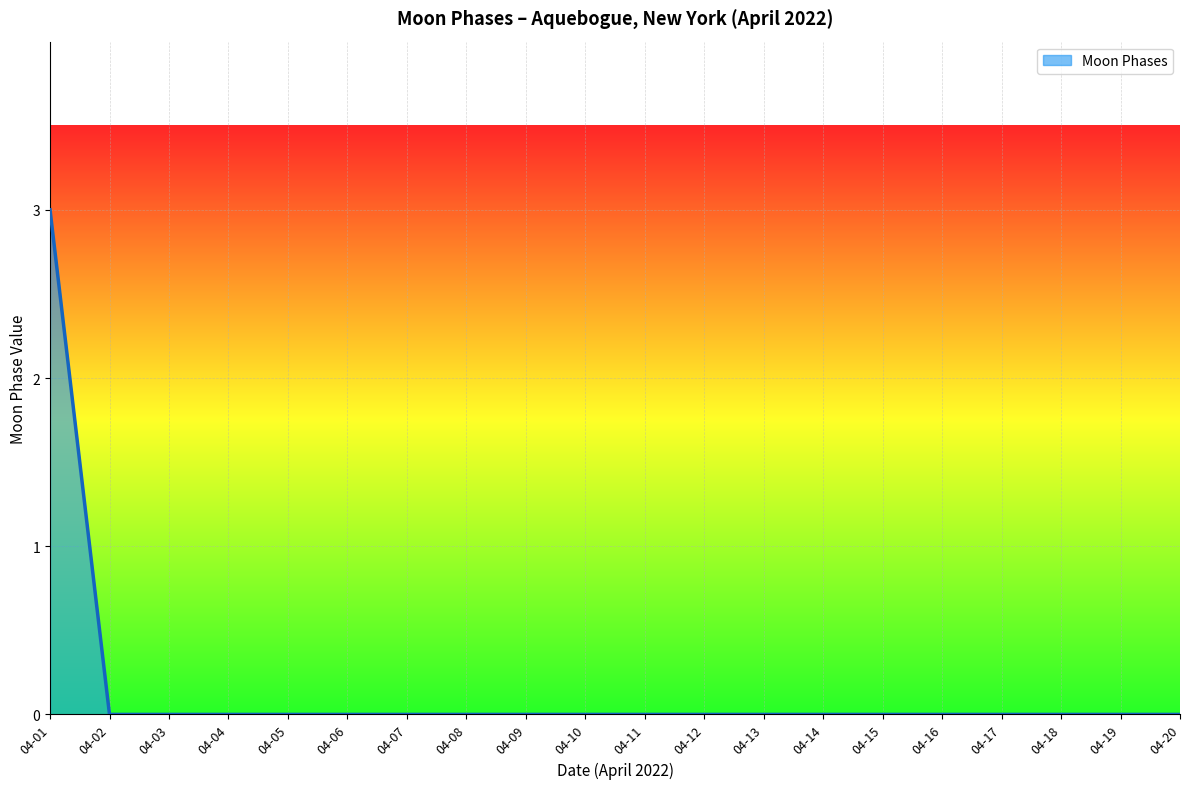

The value at 04-03 is -1. True or false?

False